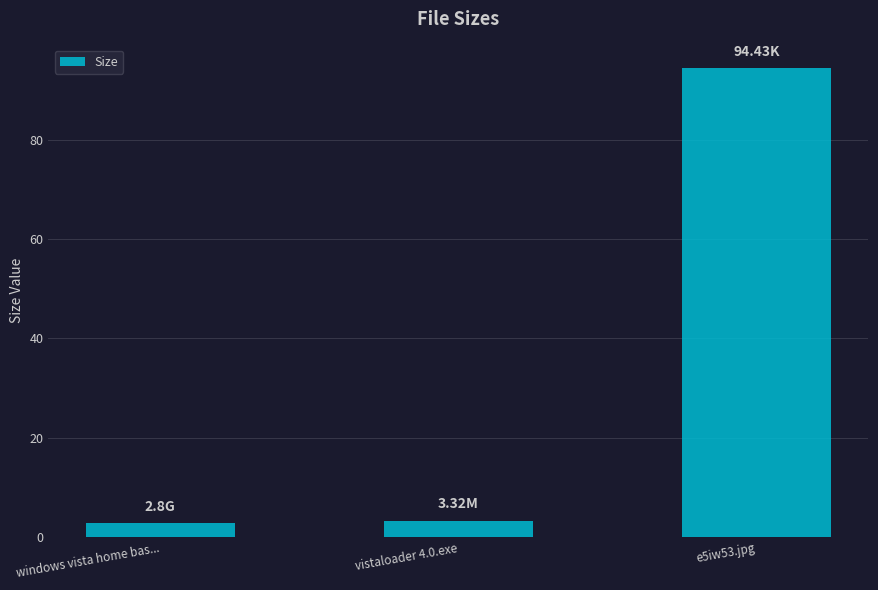

What is the sum of all values?

100.6